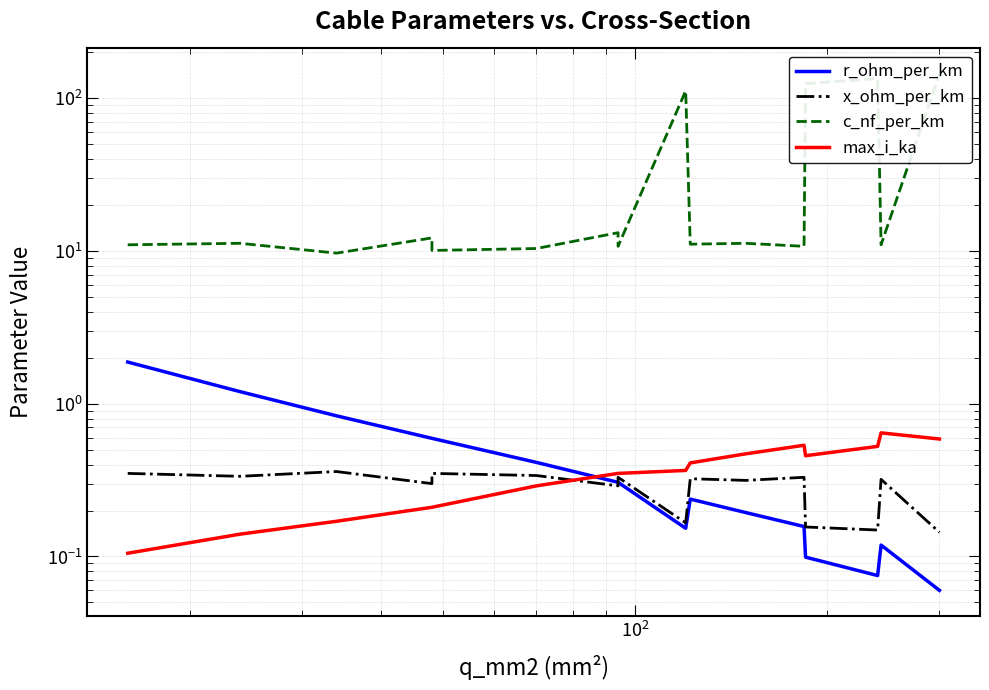

What is the highest value of the max_i_ka series?

0.6